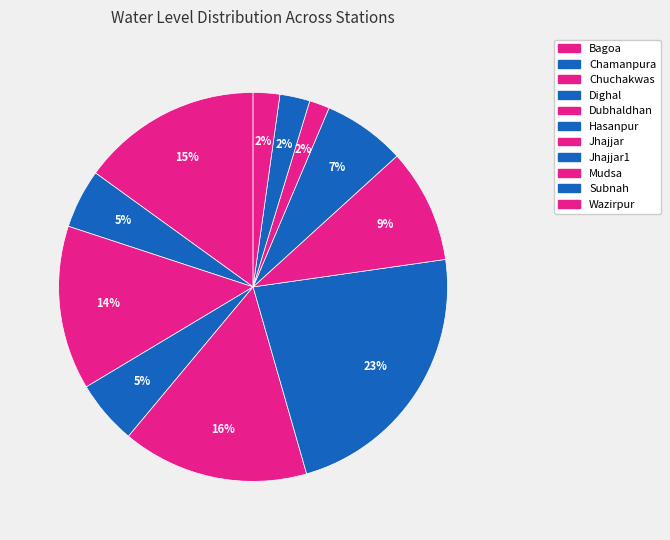

How many slices are in this pie chart?

11